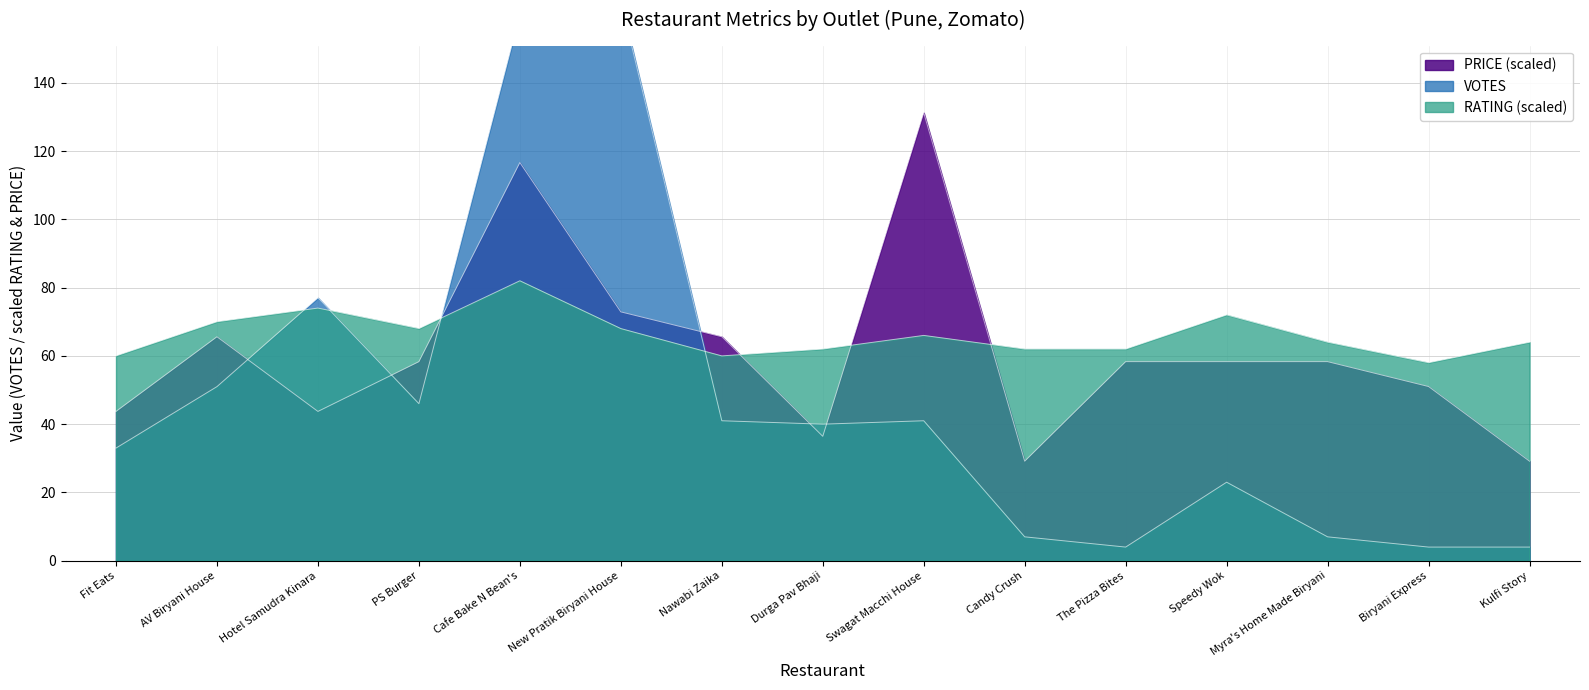

At which label does VOTES first exceed 40?

AV Biryani House